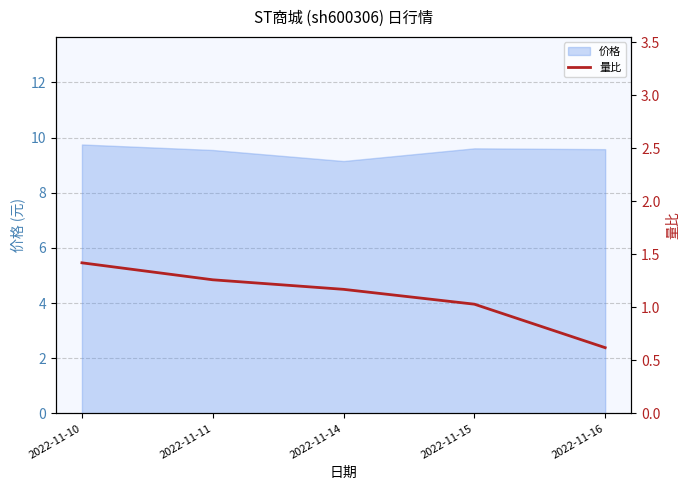

True or false: the data shows 1.2 at 2022-11-14.

True